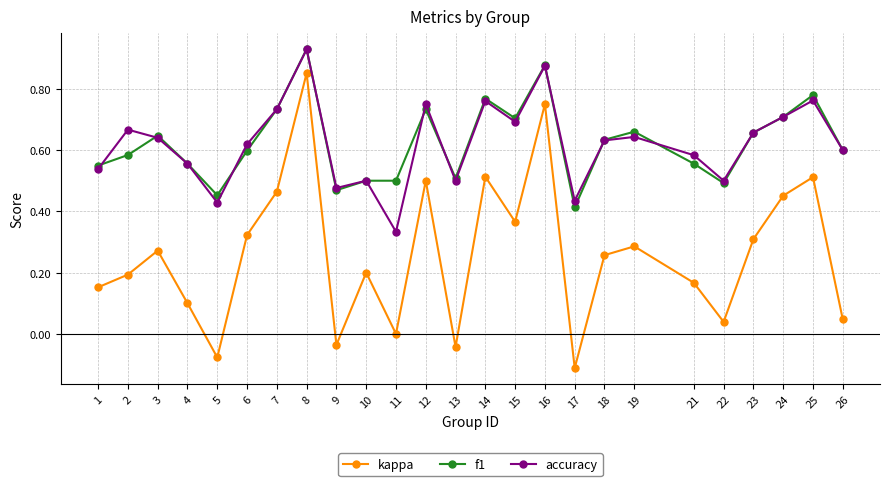

Which category has the lowest value in the kappa series?

17